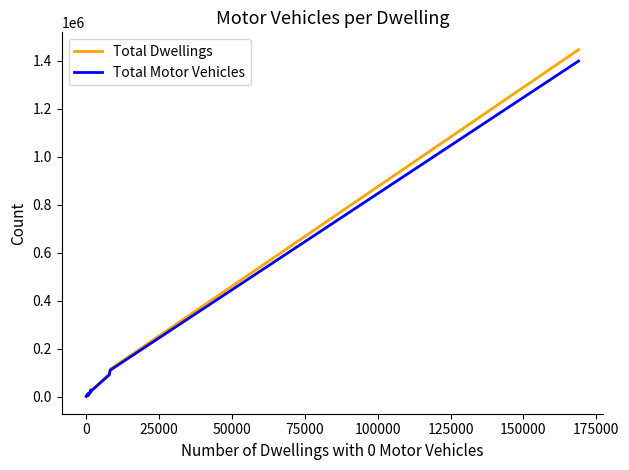

Is it true that Total Motor Vehicles equals 2101190 at 39?

False